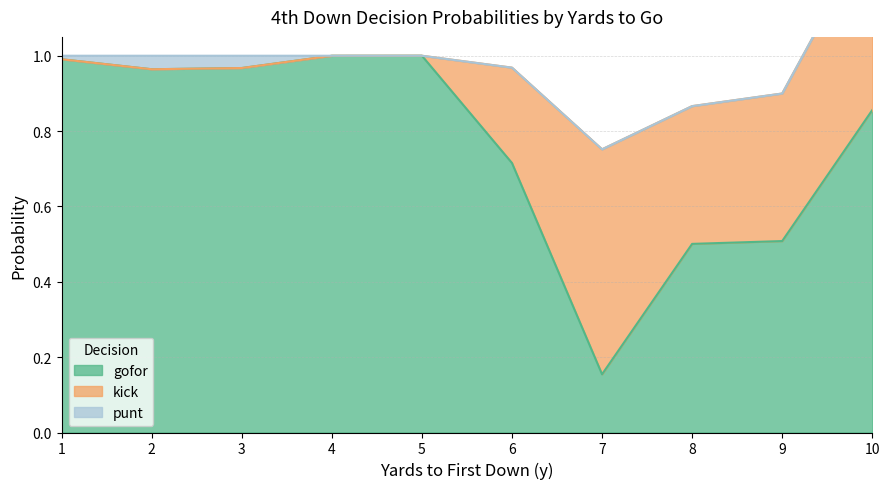

True or false: kick has more than 2 interior local peaks.

False